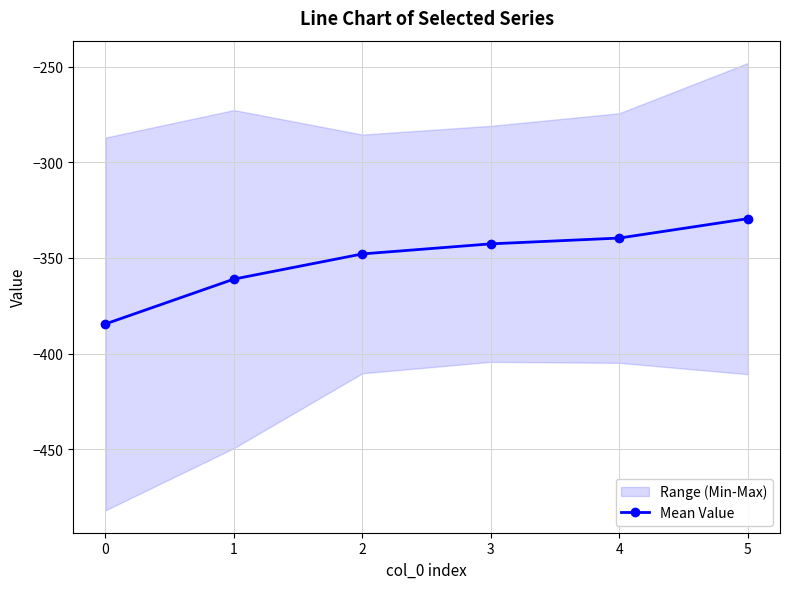

How many lines are shown in the chart?

1